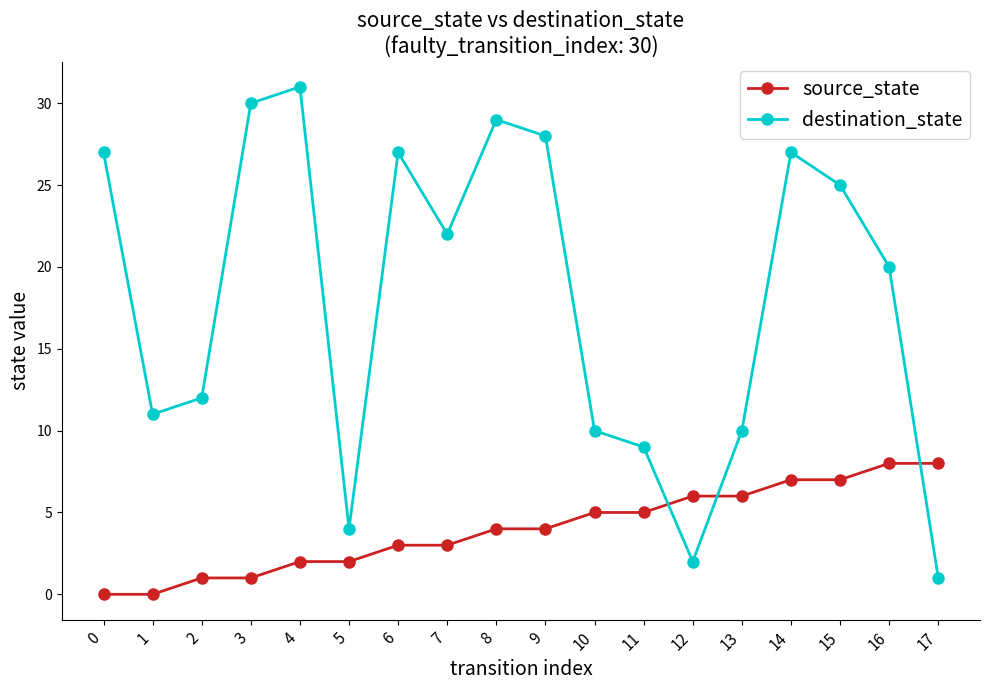

What is the total value across all series at 17?

9